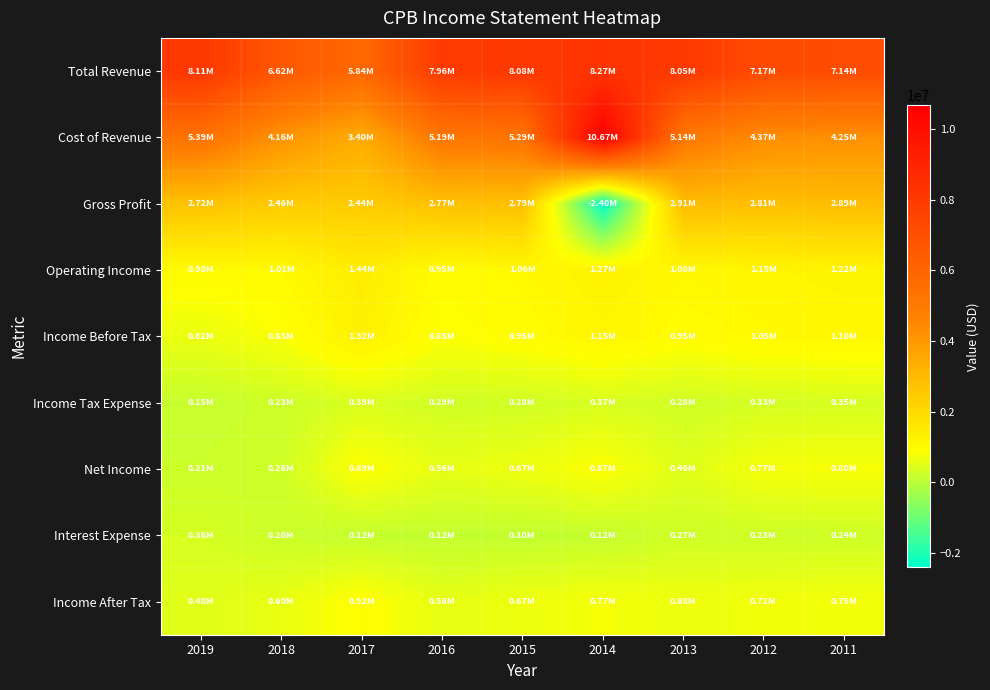

What is the smallest value displayed?

-2402000